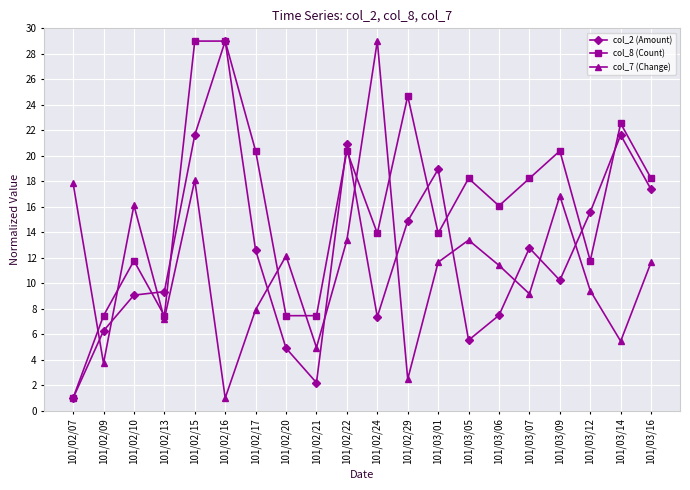

List the series in order of their overall mean, lowest first.

col_7 (Change), col_2 (Amount), col_8 (Count)